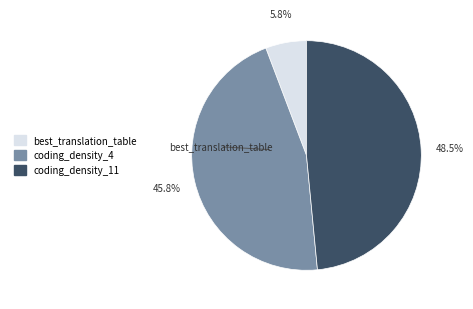

Which slice is the largest?

coding_density_11